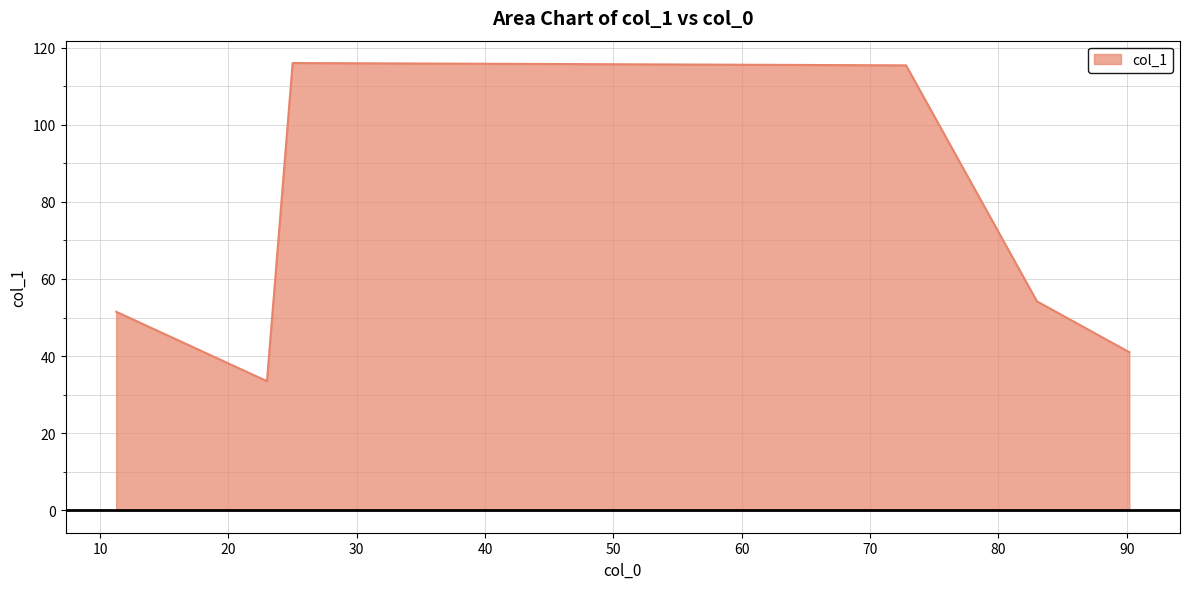

True or false: the data has more than 1 interior local peaks.

False